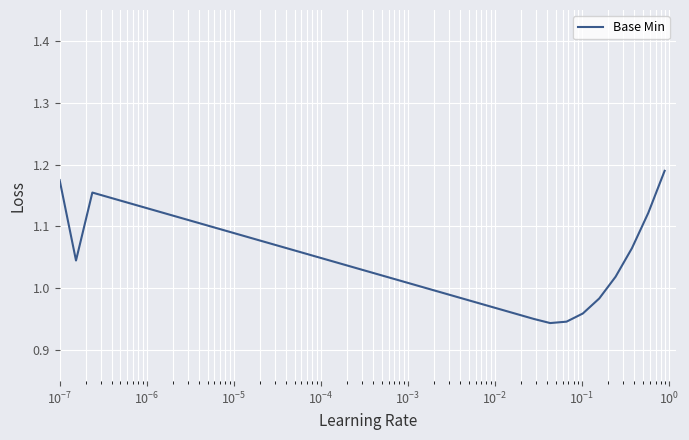

Is this an area chart (filled region under the line)?

No